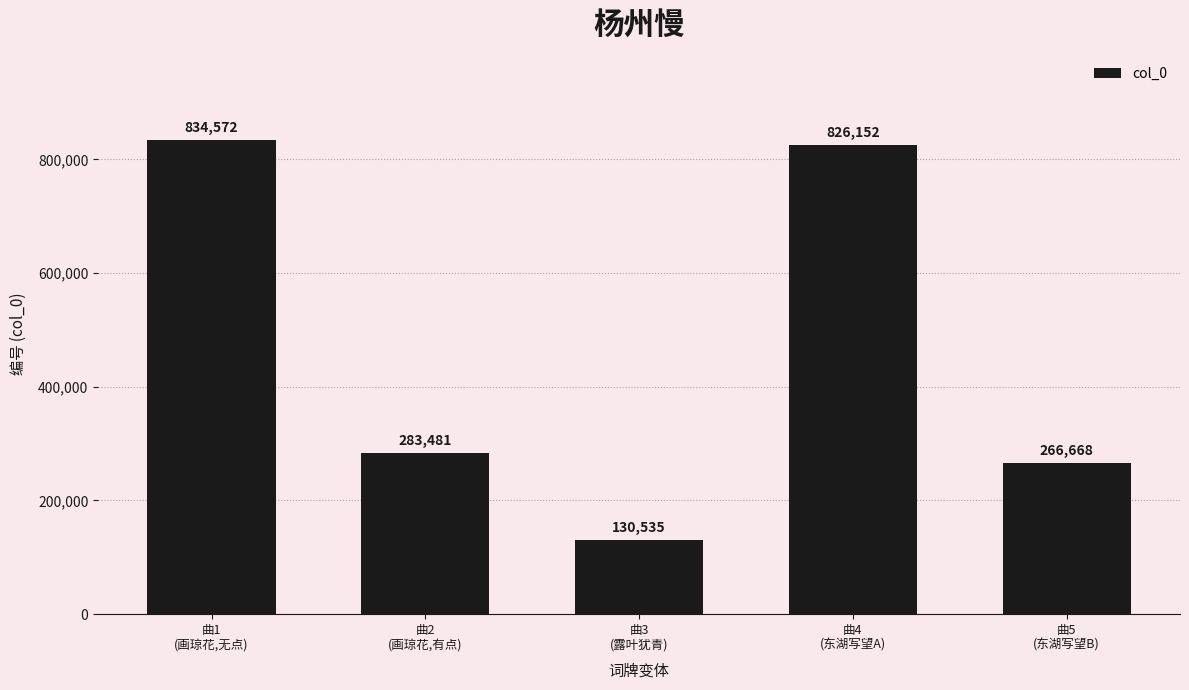

What is the value of the 5th bar from the left?

266668